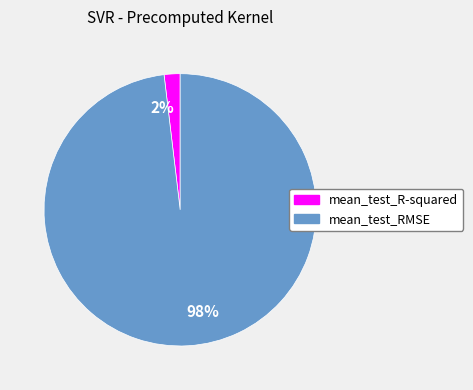

Combined, do mean_test_RMSE and mean_test_R-squared account for over 50%?

Yes